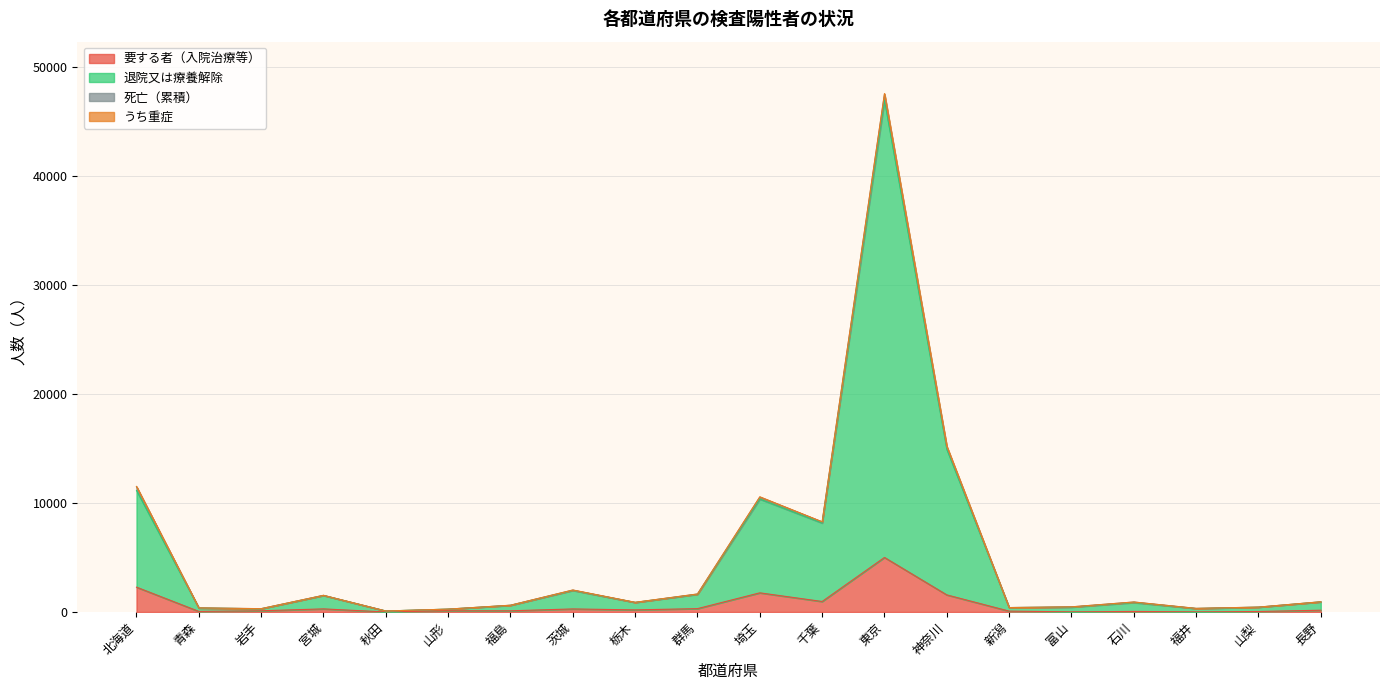

What is the label of the 8th point from the right?

東京